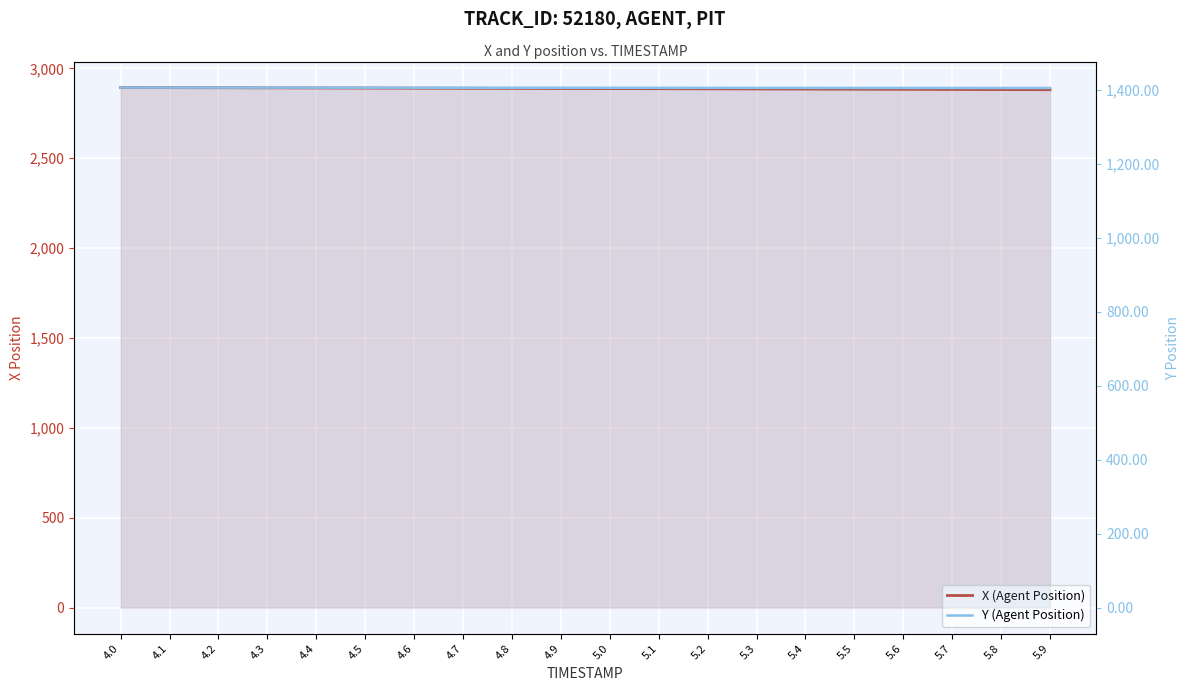

Rank the series by their maximum value, from lowest to highest.

Y (Agent Position), X (Agent Position)